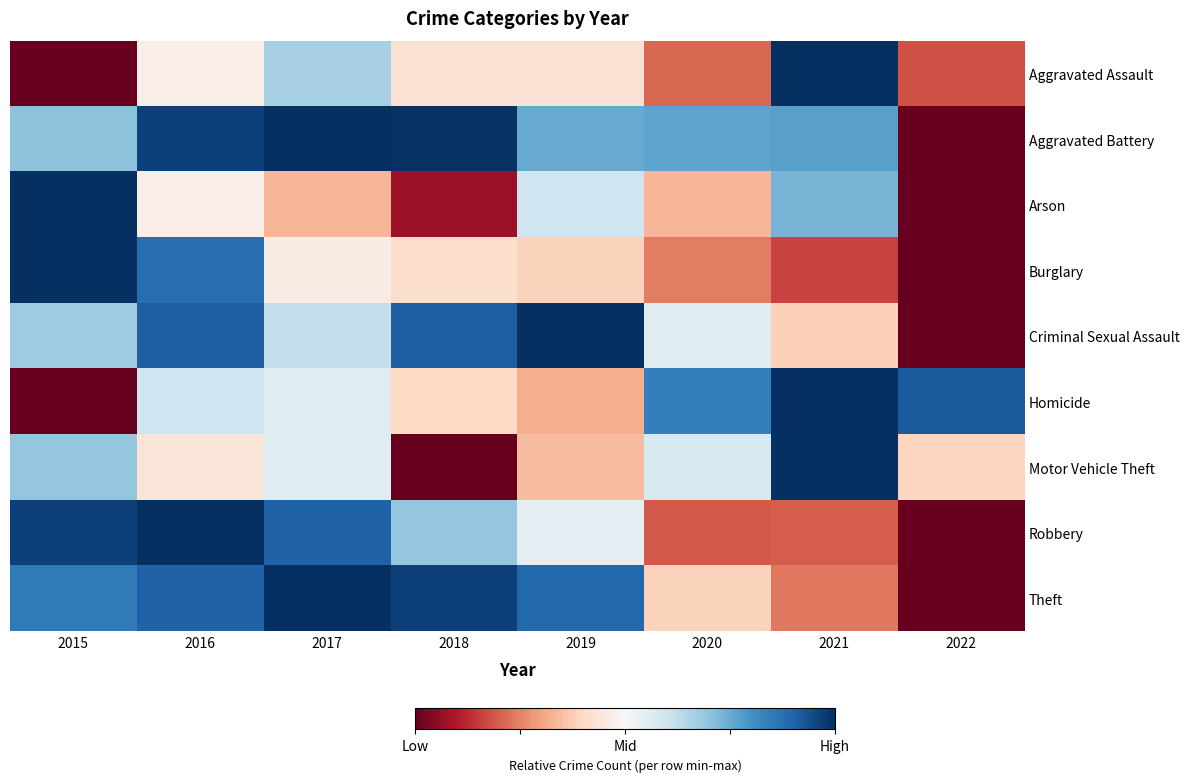

Reading right to left, list all the values displayed in this chart.

Aggravated Assault: 2022=0.2	2021=1.0	2020=0.2	2019=0.4	2018=0.4	2017=0.7	2016=0.5	2015=0.0
Aggravated Battery: 2022=0.0	2021=0.8	2020=0.8	2019=0.8	2018=1.0	2017=1.0	2016=1.0	2015=0.7
Arson: 2022=0.0	2021=0.7	2020=0.3	2019=0.6	2018=0.1	2017=0.3	2016=0.5	2015=1.0
Burglary: 2022=0.0	2021=0.2	2020=0.2	2019=0.4	2018=0.4	2017=0.5	2016=0.9	2015=1.0
Criminal Sexual Assault: 2022=0.0	2021=0.4	2020=0.6	2019=1.0	2018=0.9	2017=0.6	2016=0.9	2015=0.7
Homicide: 2022=0.9	2021=1.0	2020=0.8	2019=0.3	2018=0.4	2017=0.6	2016=0.6	2015=0.0
Motor Vehicle Theft: 2022=0.4	2021=1.0	2020=0.6	2019=0.3	2018=0.0	2017=0.6	2016=0.4	2015=0.7
Robbery: 2022=0.0	2021=0.2	2020=0.2	2019=0.5	2018=0.7	2017=0.9	2016=1.0	2015=1.0
Theft: 2022=0.0	2021=0.2	2020=0.4	2019=0.9	2018=1.0	2017=1.0	2016=0.9	2015=0.9